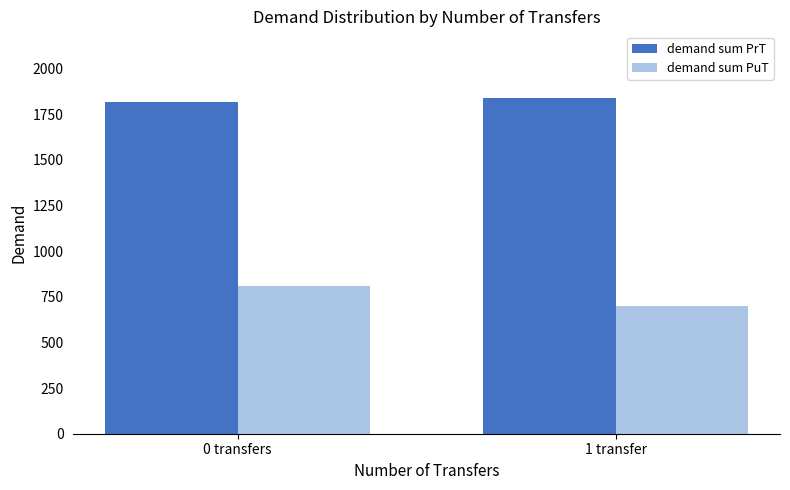

Which label corresponds to the largest value in the chart?

1 transfer